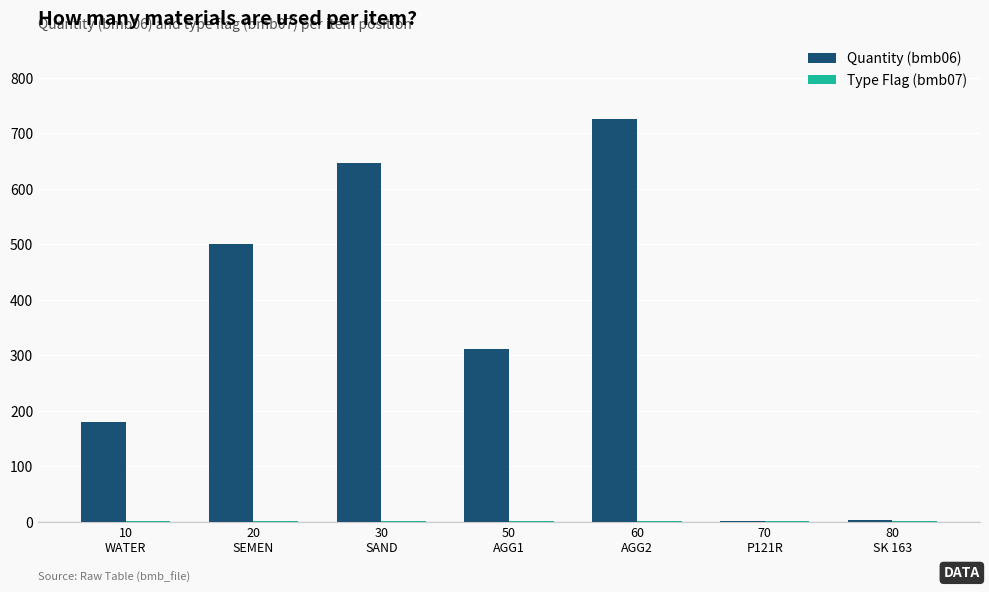

What is the highest value of the Quantity (bmb06) series?

726.0